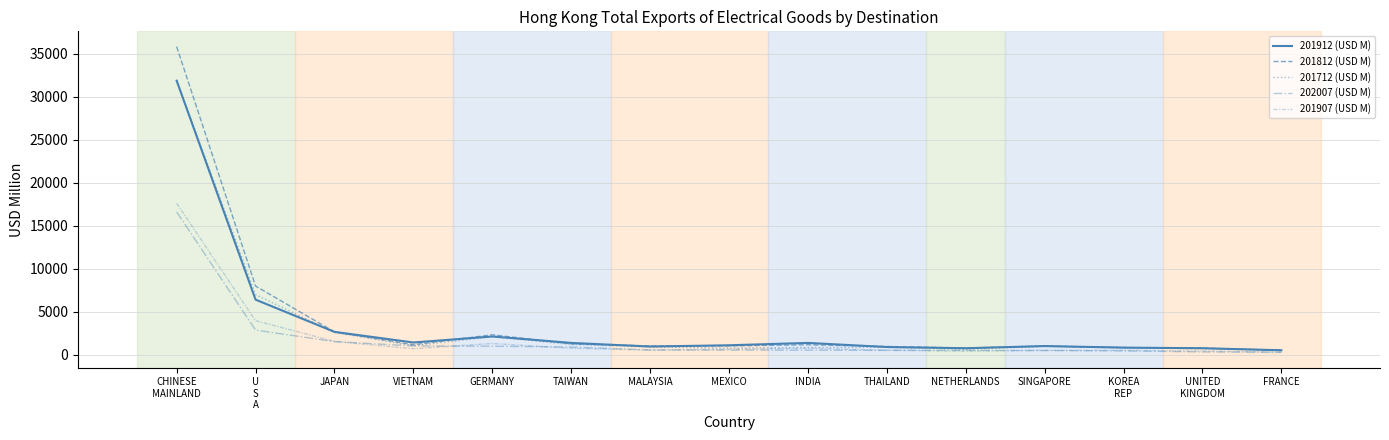

How many lines are shown in the chart?

5